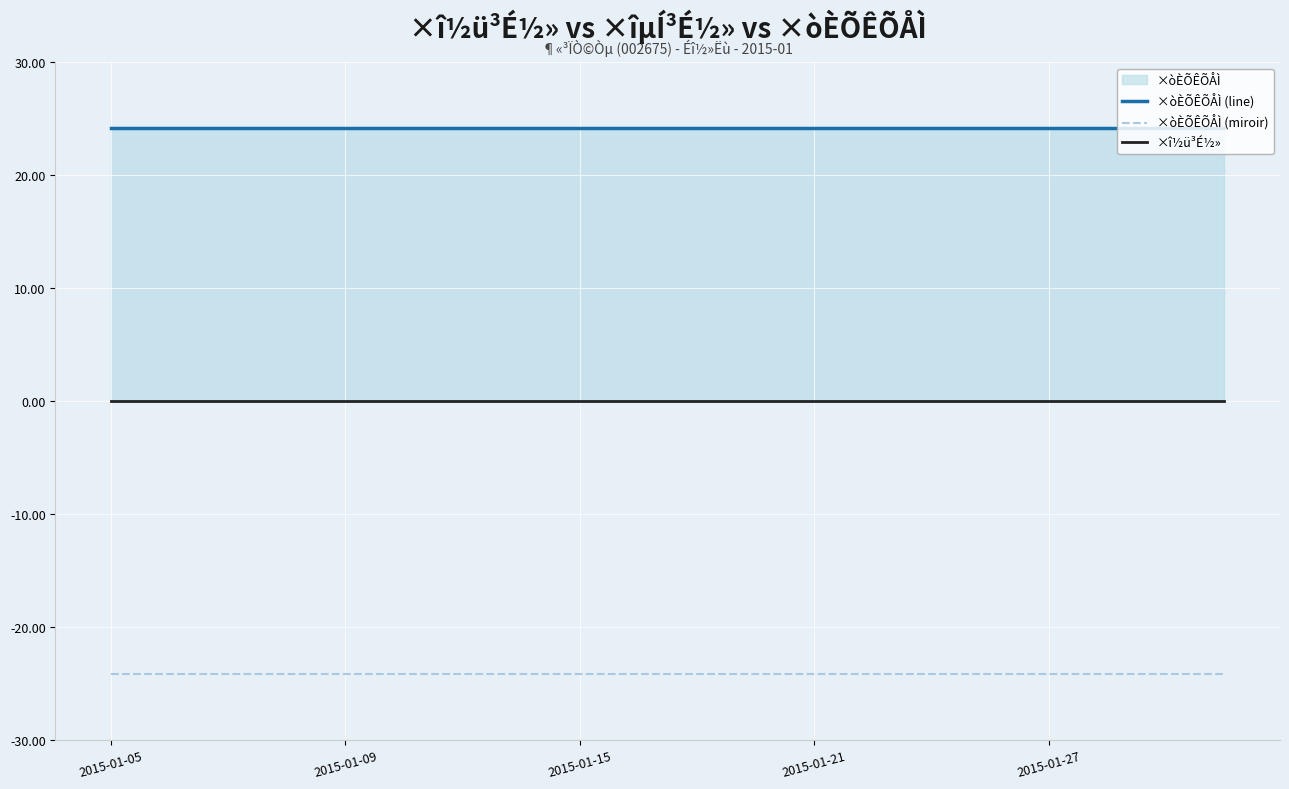

Count the number of data series in this chart.

3